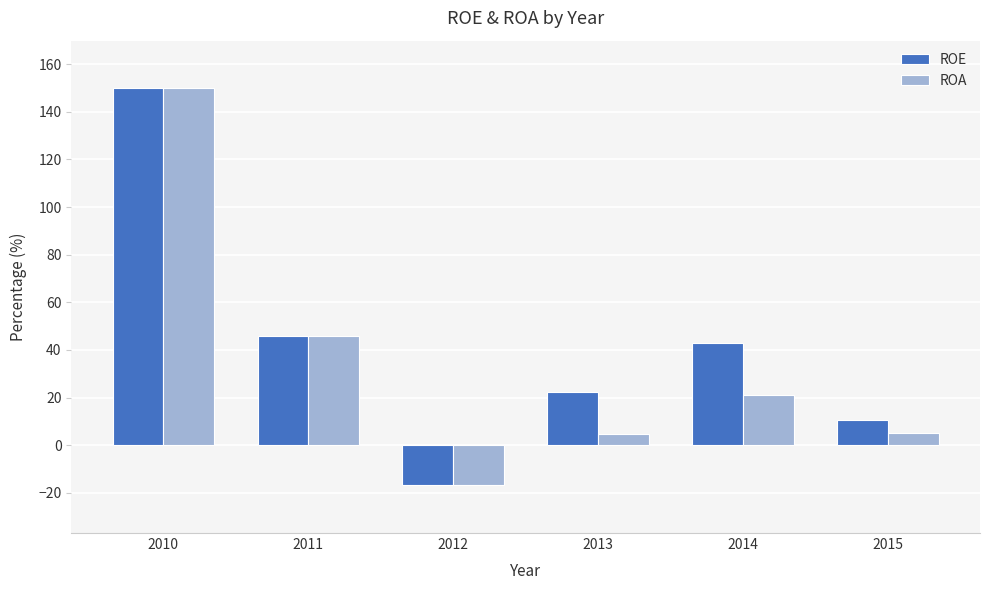

At which category is the sum across all series the highest?

2010